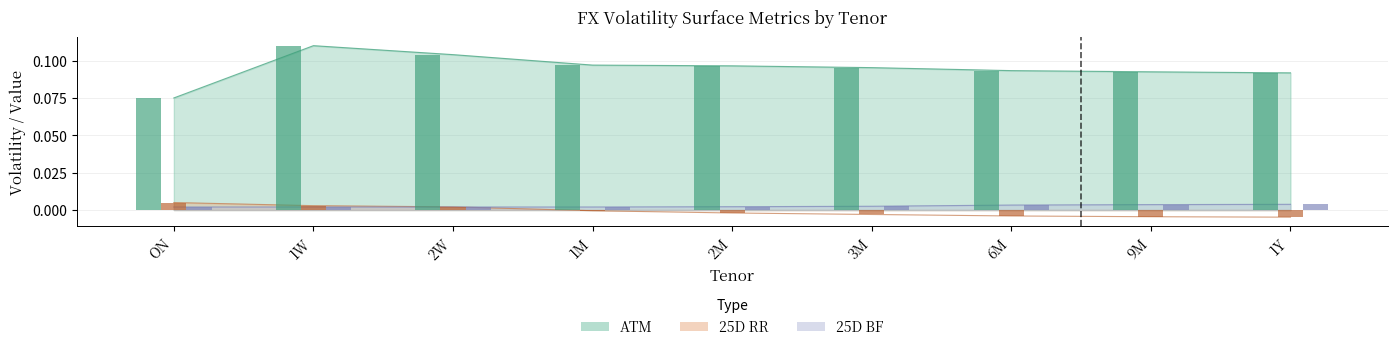

At which category is the sum across all series the highest?

1W